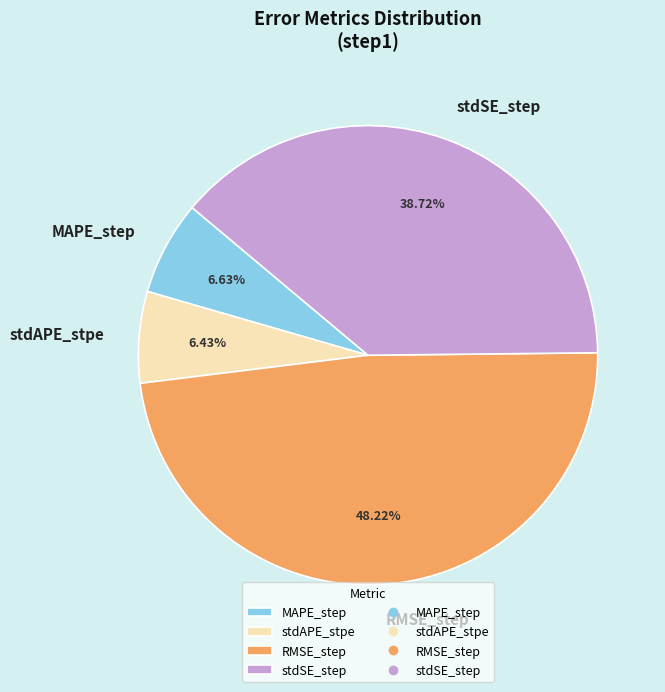

Is the sum of MAPE_step and RMSE_step greater than half?

Yes